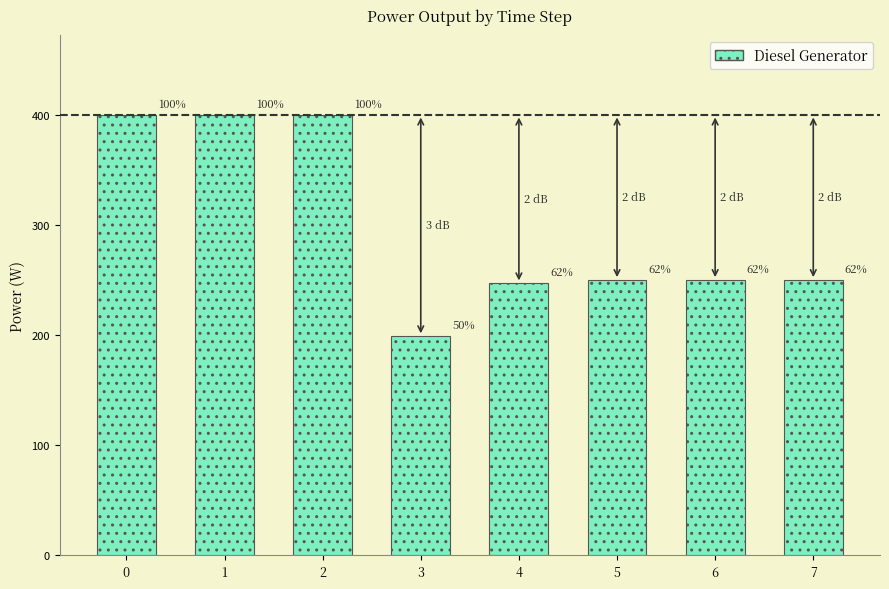

Is it true that the value at 2 is 400?

True